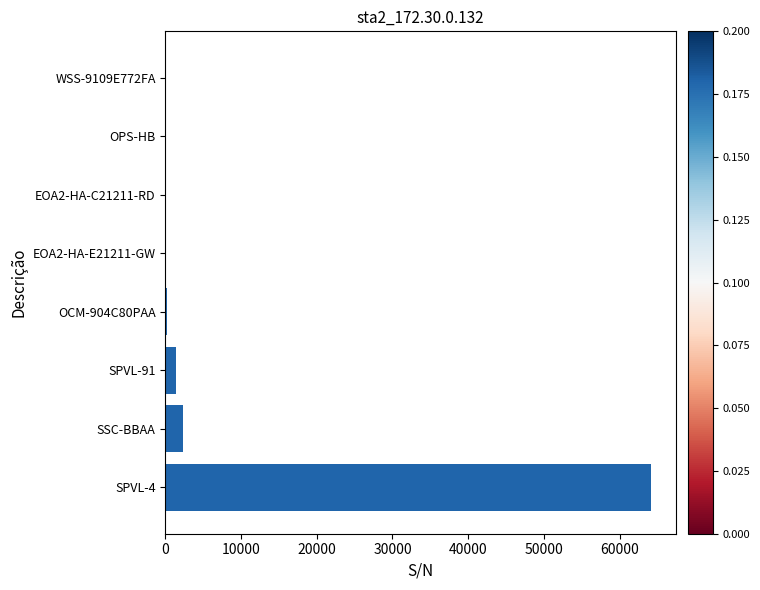

Count the number of data series in this chart.

1